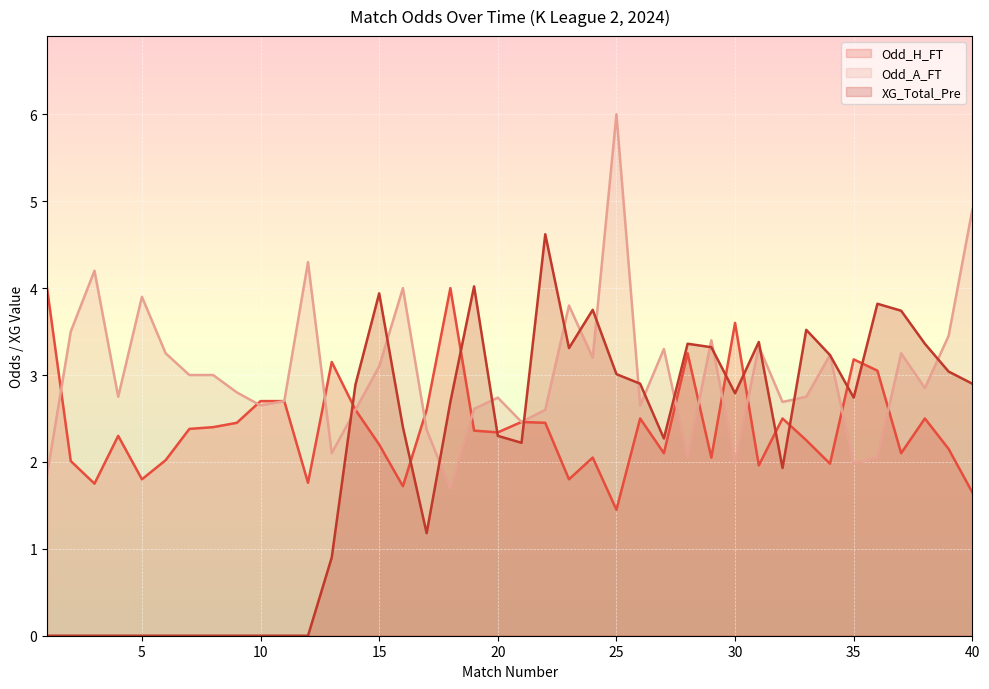

The Odd_A_FT series shows 2.8 at 4. True or false?

True